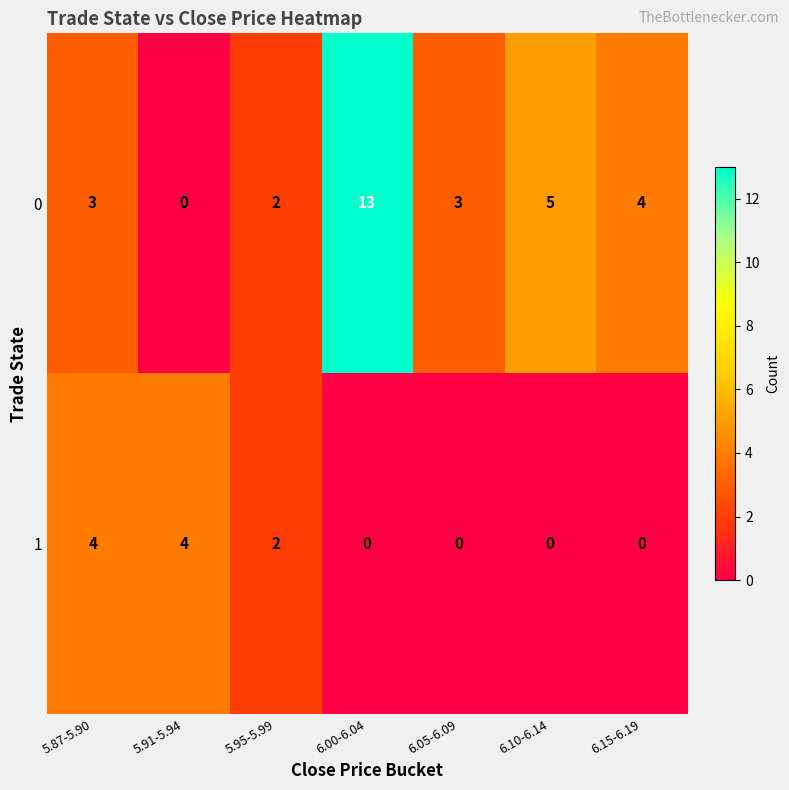

At which category is the sum across all series the highest?

6.00-6.04